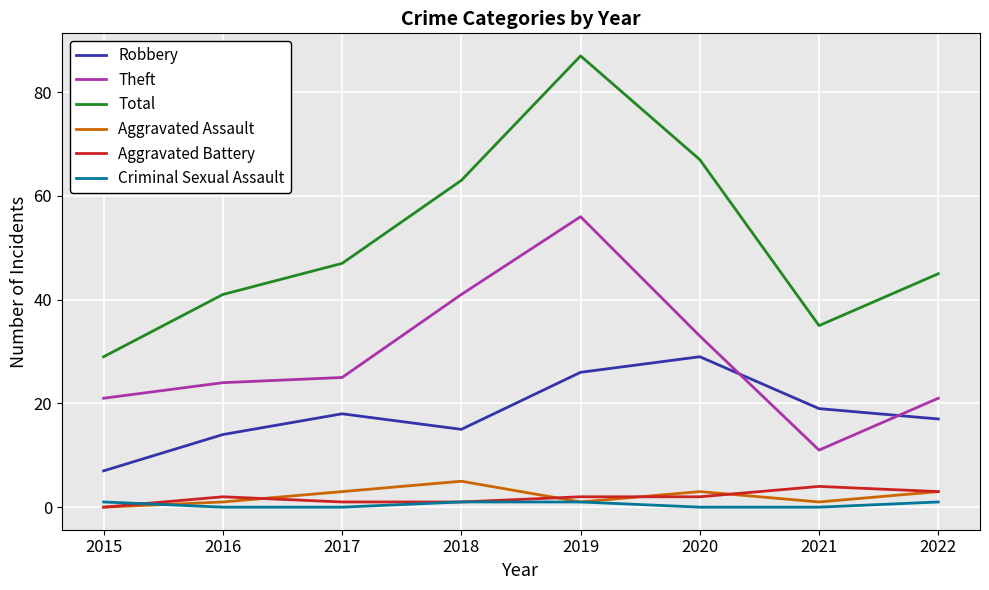

Does the chart display data point markers on the line(s)?

No